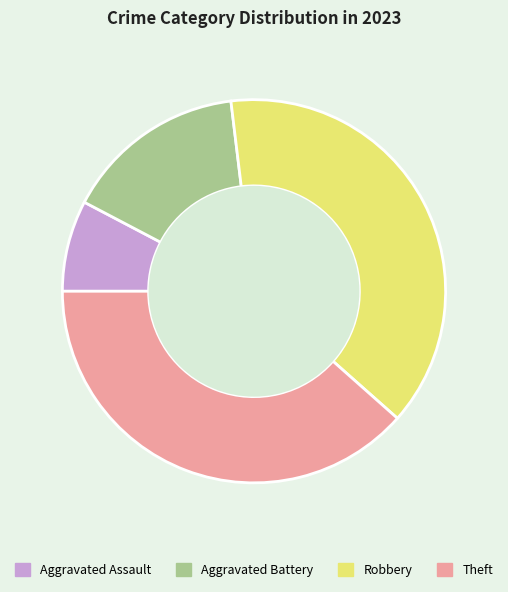

Does Robbery account for over 50% of the chart?

No